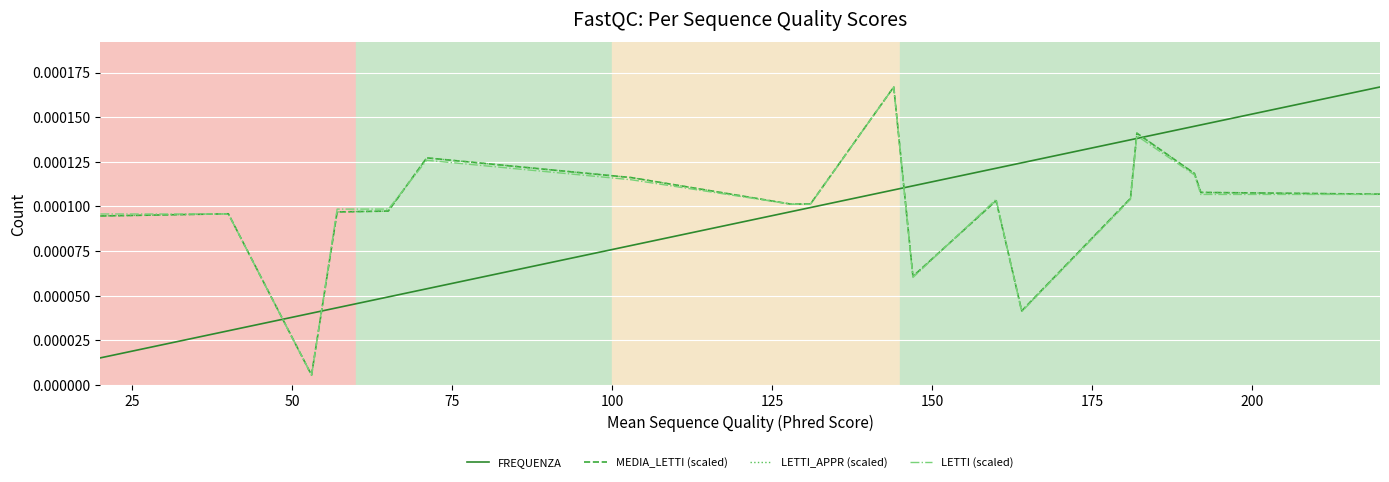

Does the chart display data point markers on the line(s)?

No